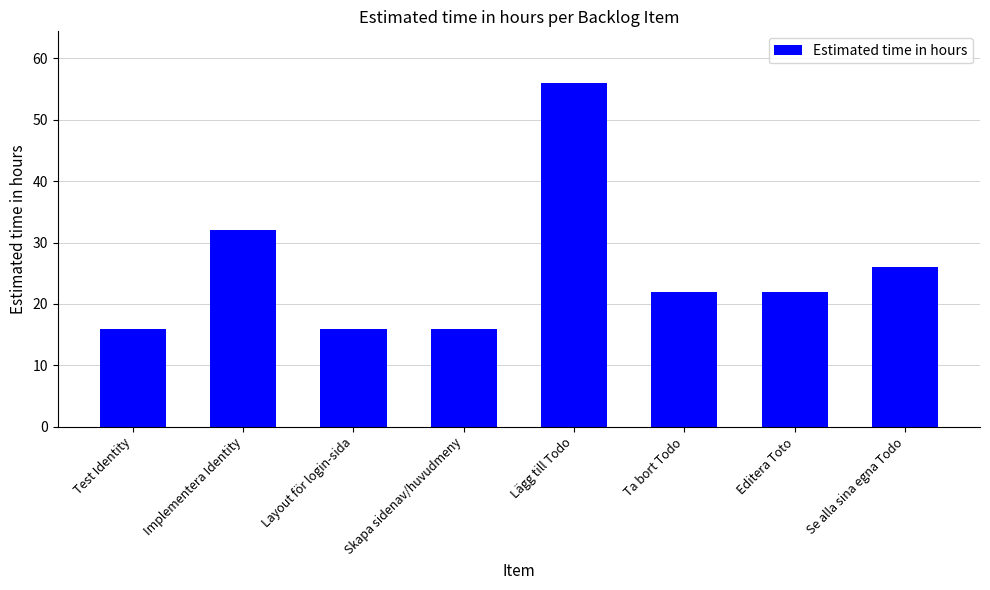

At which label is the value closest to 36?

Implementera Identity